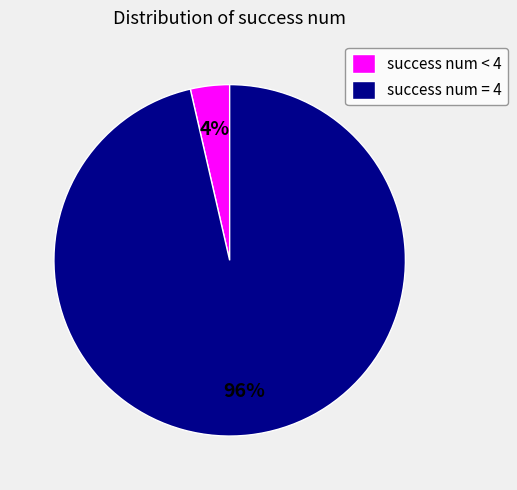

Which category has the biggest portion of the pie?

success num = 4